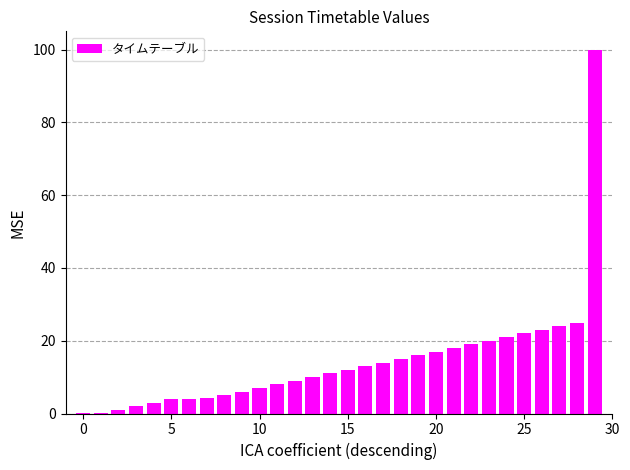

What is the greatest value displayed?

100.0